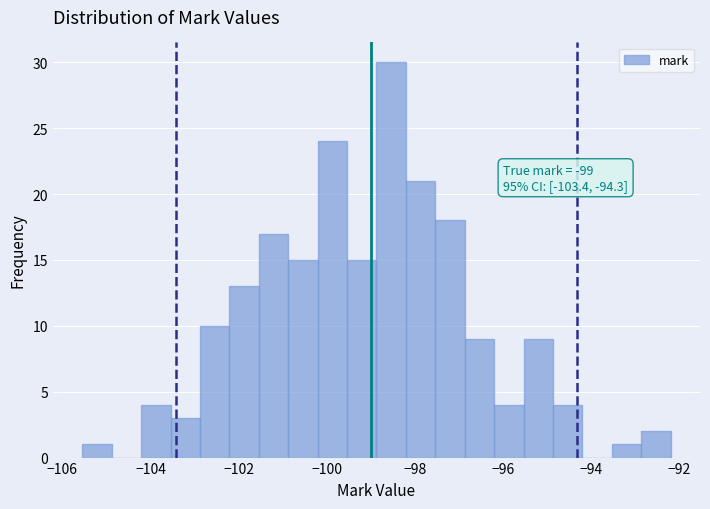

Around what value on the x-axis is the tallest bar? Give the approximate position of its centre, as read against the axis.

-98.6